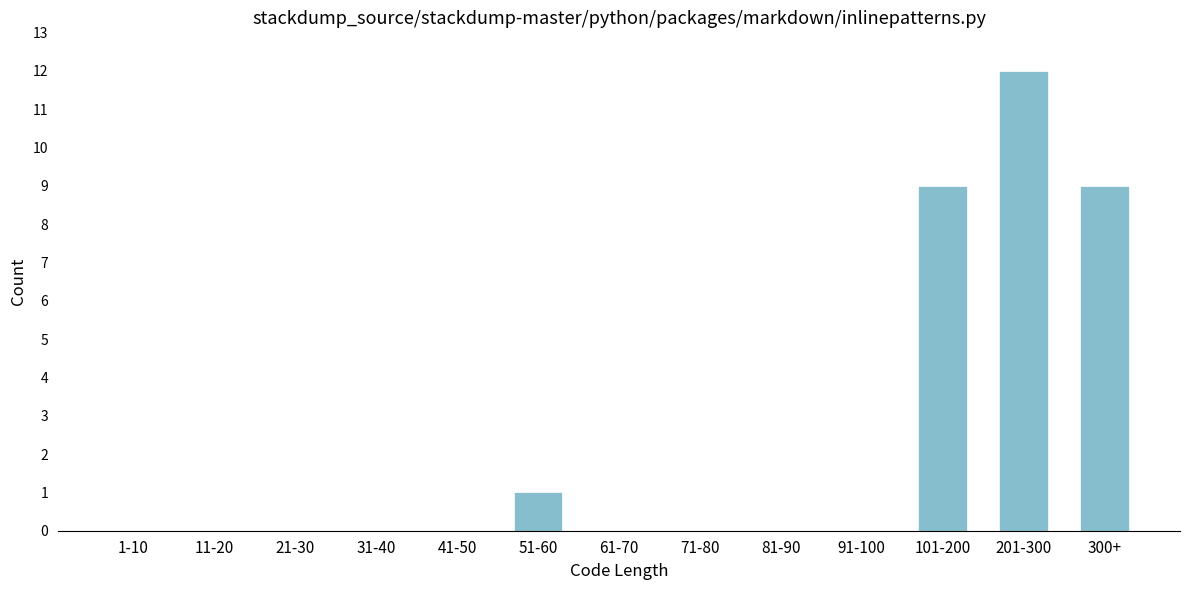

Reading right to left, transcribe all the data shown in this chart.

300+=9	201-300=12	101-200=9	91-100=0	81-90=0	71-80=0	61-70=0	51-60=1	41-50=0	31-40=0	21-30=0	11-20=0	1-10=0